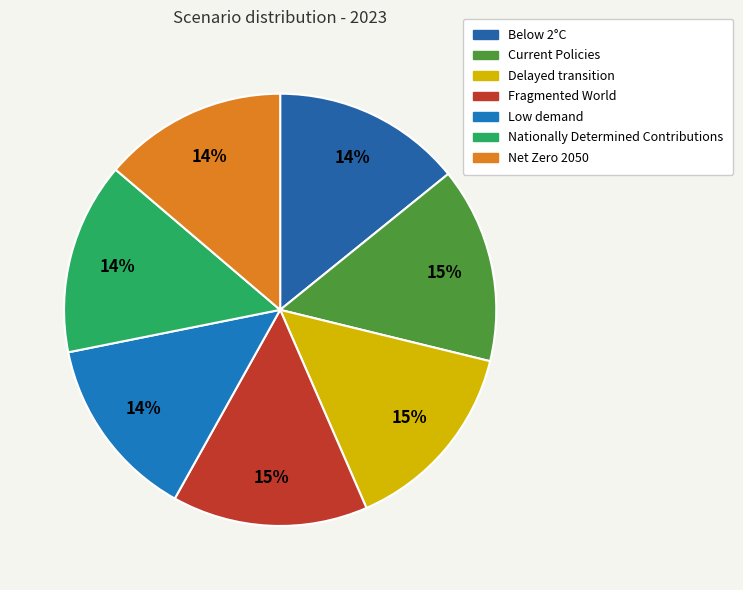

Which category has the biggest portion of the pie?

Fragmented World